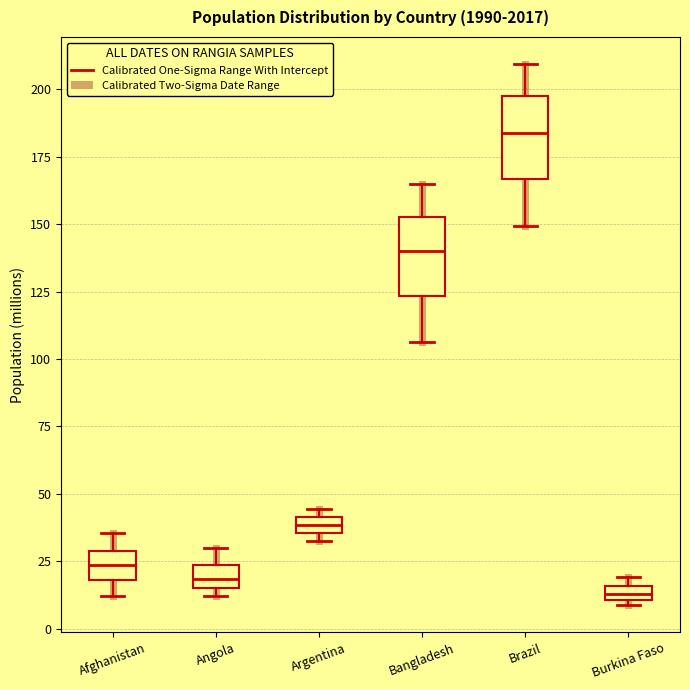

Which box has the lowest median line?

Burkina Faso